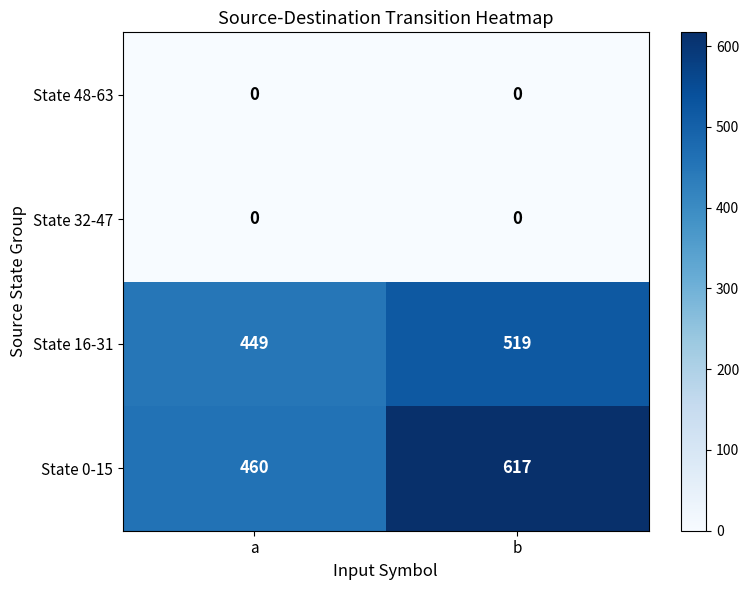

What is the spread (max minus min) of values at a?

460